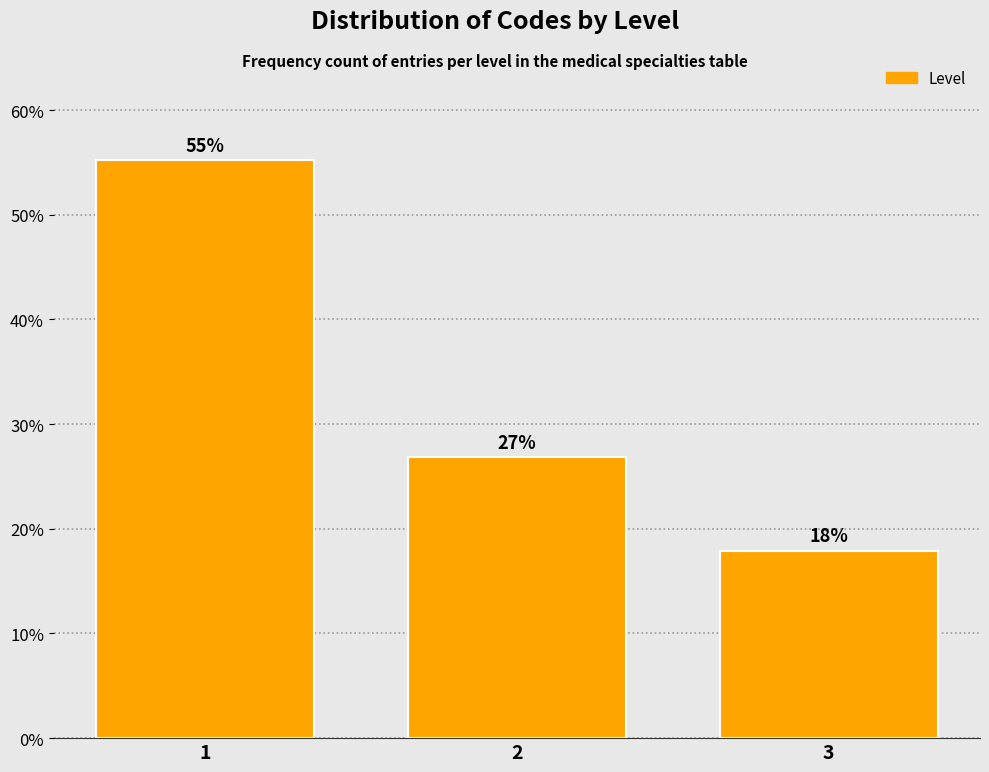

Rank the categories by value from lowest to highest.

3, 2, 1